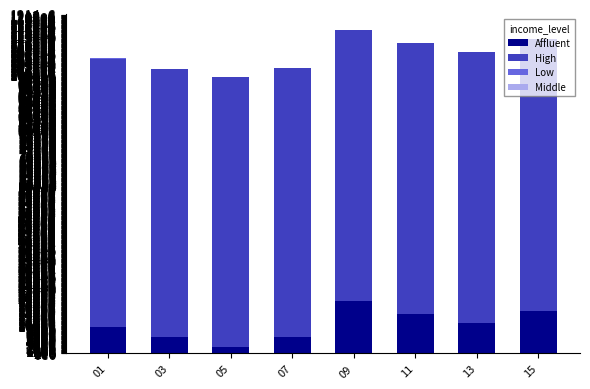

Which has a higher value, 07 or 01?

01